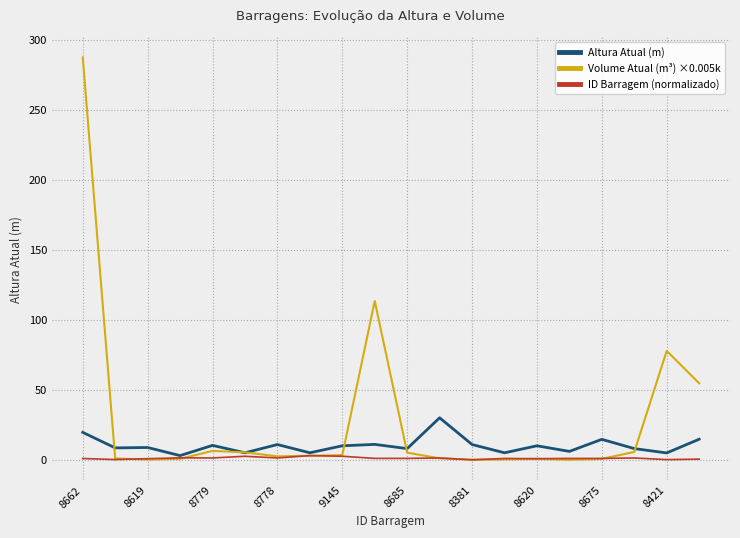

What is the sum of all ID Barragem (normalizado) values?

22.9